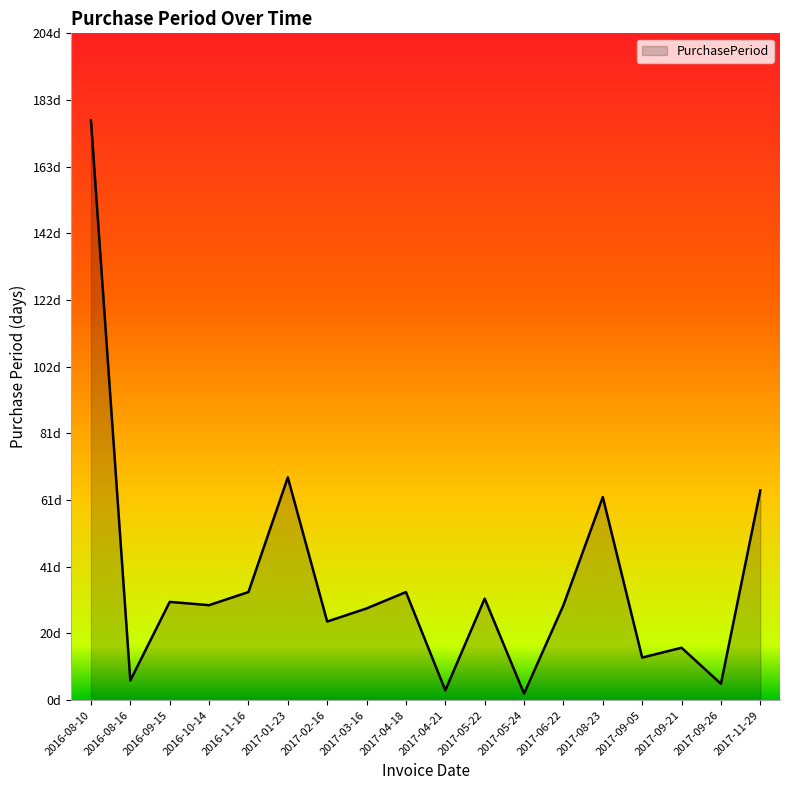

Reading right to left, transcribe all the data shown in this chart.

64	5	16	13	62	29	2	31	3	33	28	24	68	33	29	30	6	177